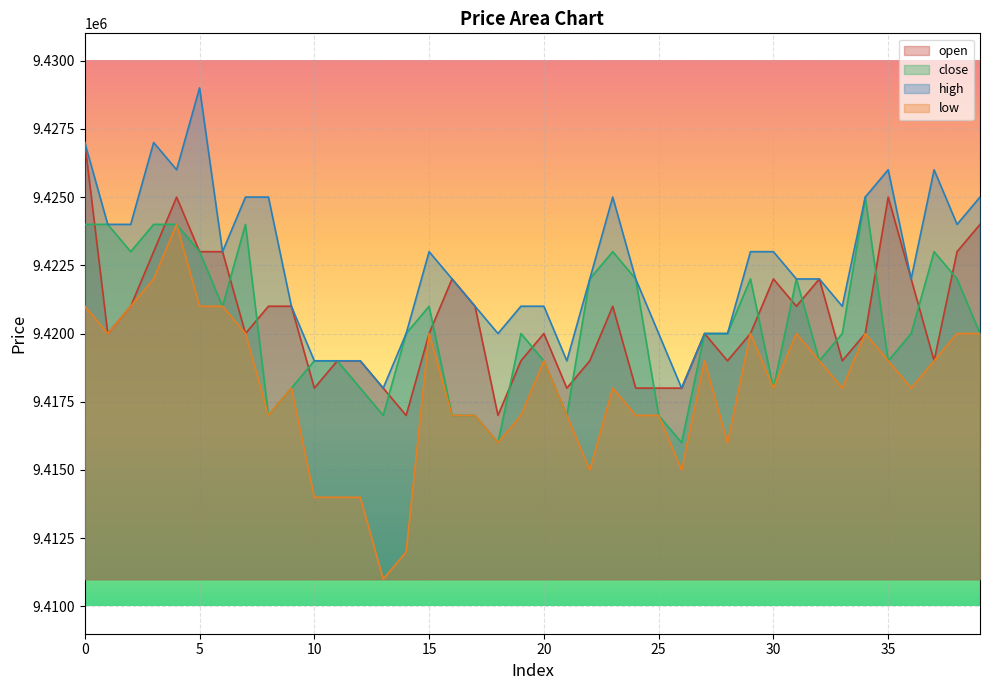

Which series has the largest range (max minus min)?

low